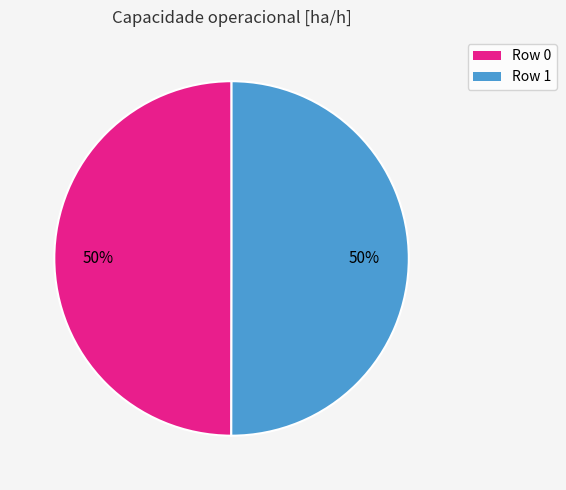

What is the ratio of the value at Row 0 to the value at Row 1?

1.0